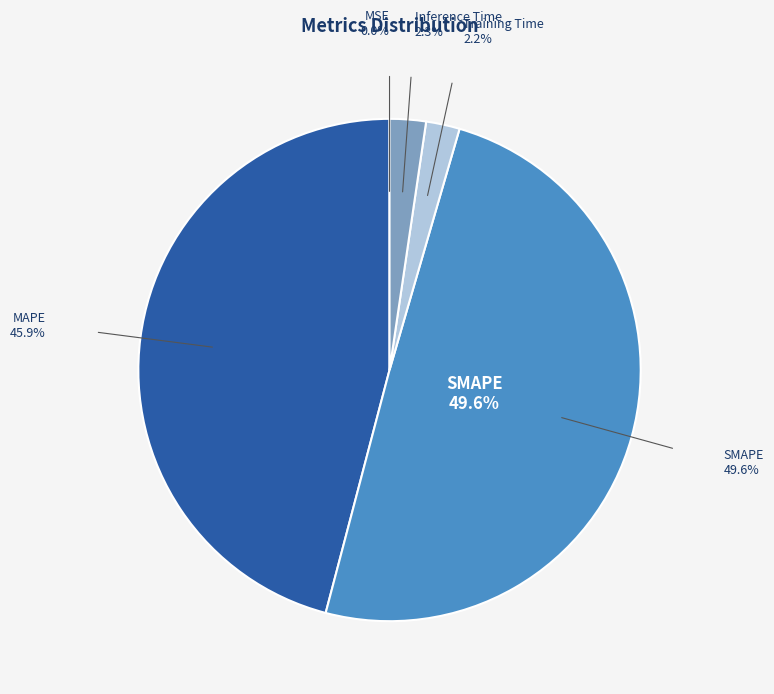

Is it true that SMAPE is 50% of the pie?

True